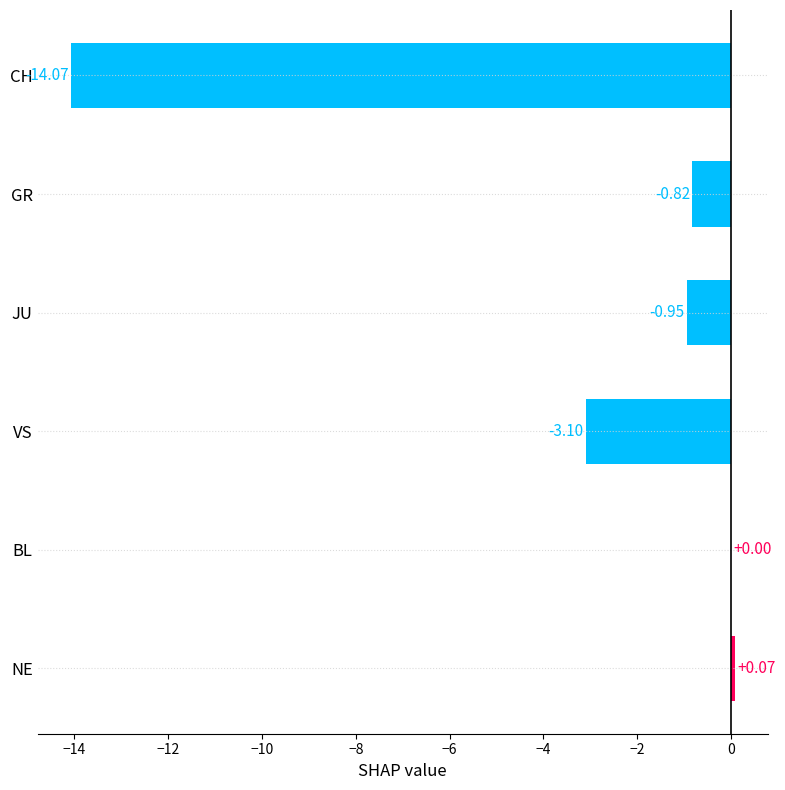

At which category does the chart reach its peak across all series?

NE